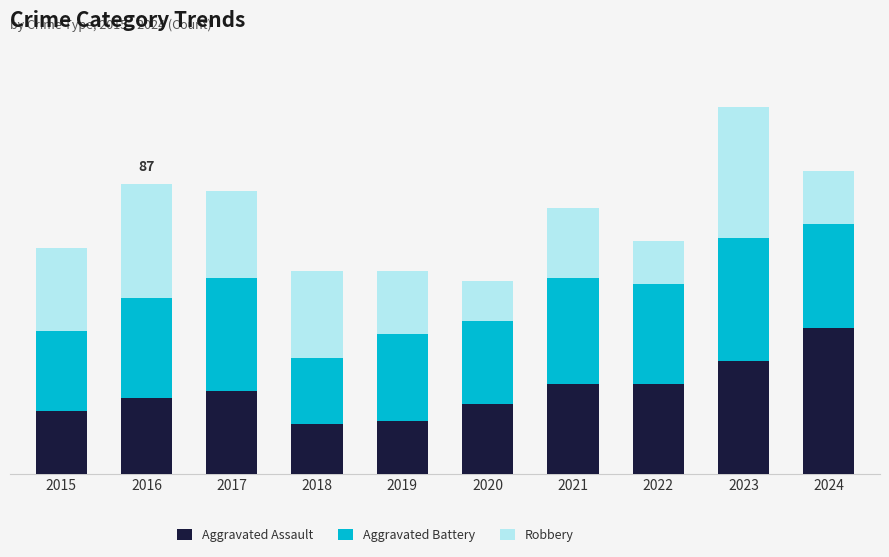

Which series changed the most between 2016 and 2017?

Robbery